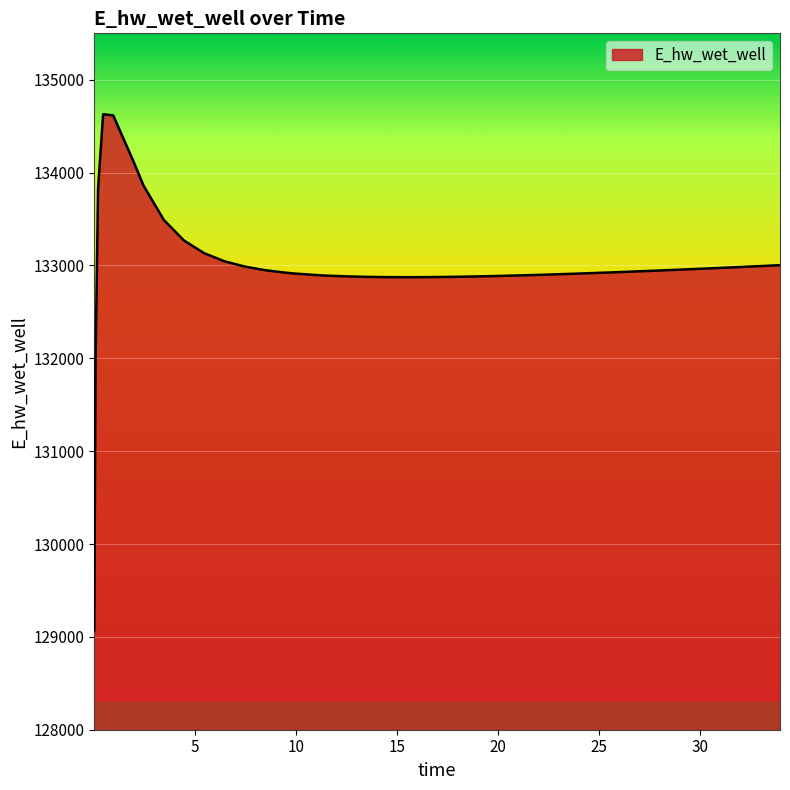

What is the minimum value shown in the chart?

129070.4